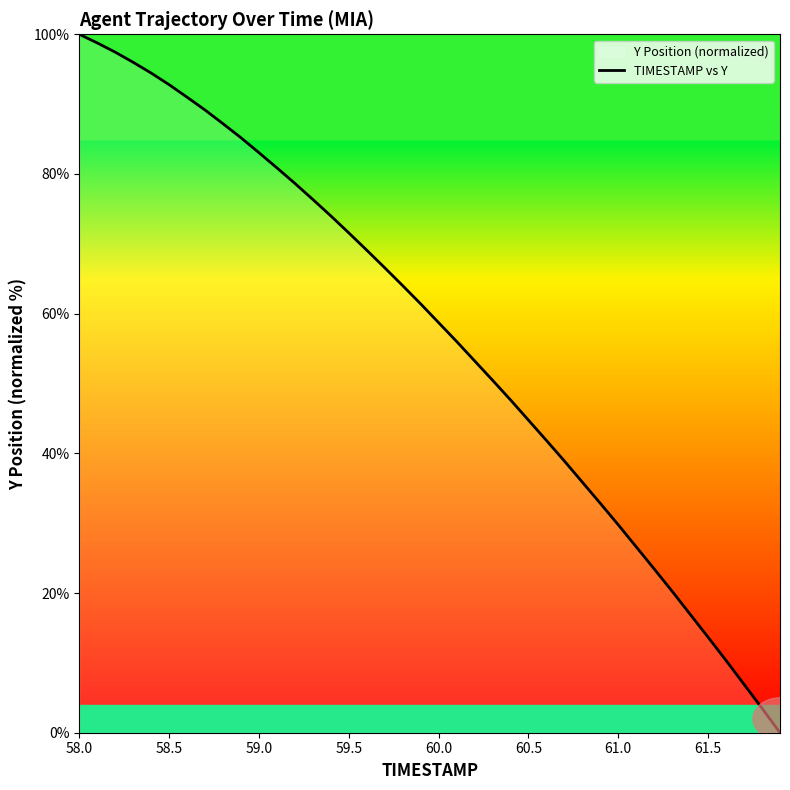

The chart shows a value of 83.0 at 59.0. True or false?

True